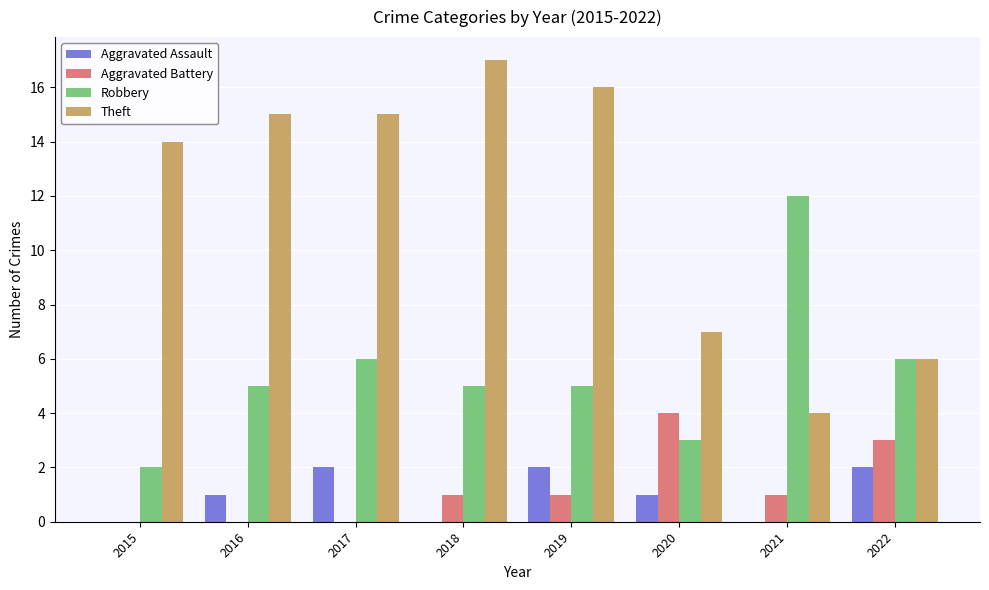

What is the spread (max minus min) of values at 2020?

6